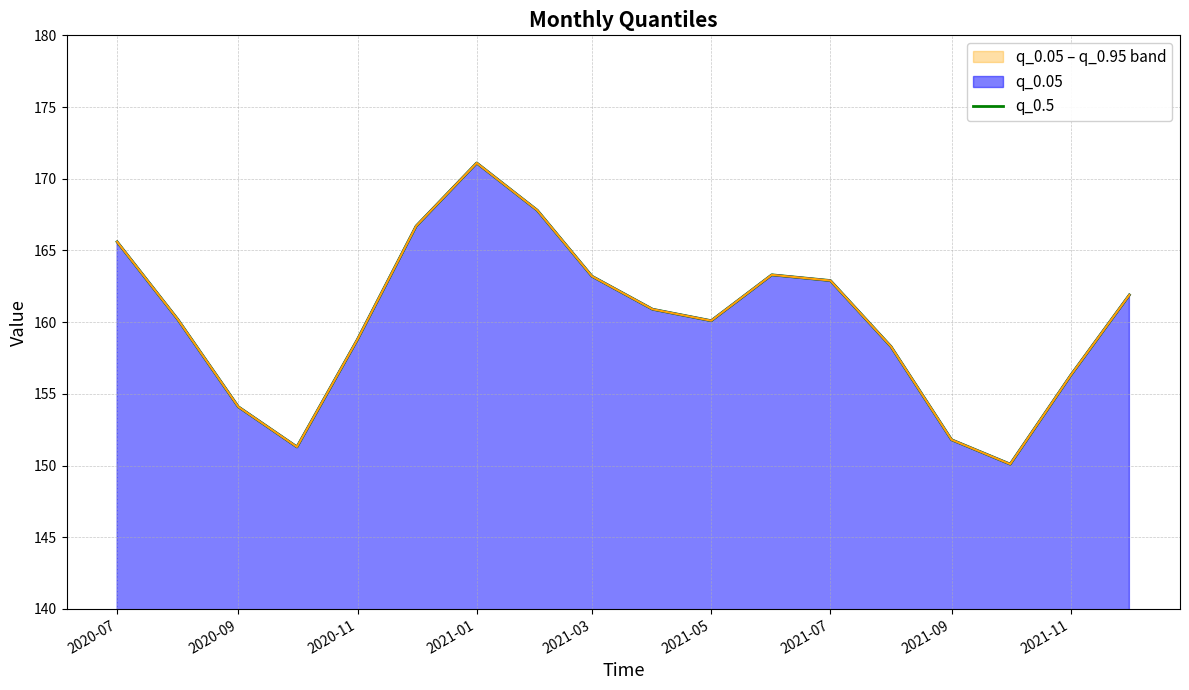

Count the number of values greater than 160.

11